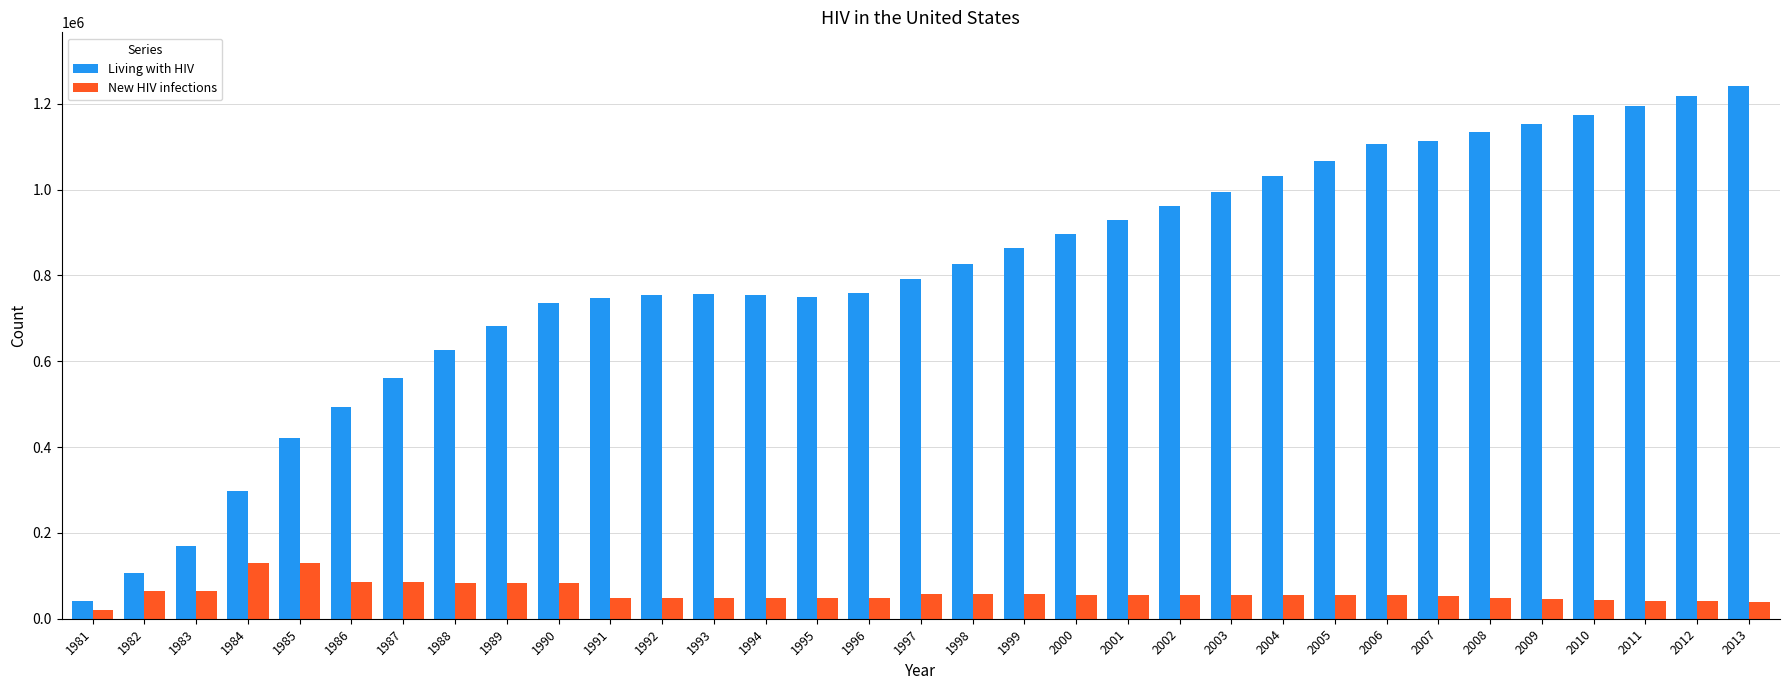

How many categories are shown in the chart?

33